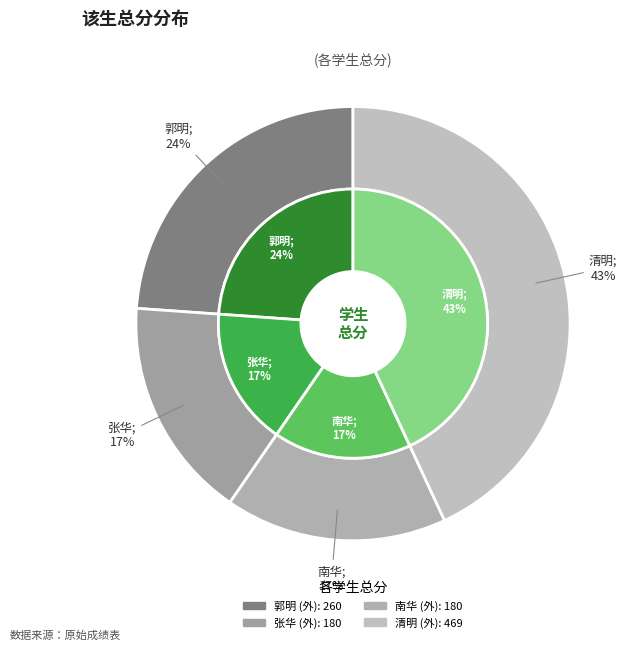

To the nearest percent, what portion does 张华 represent?

17%